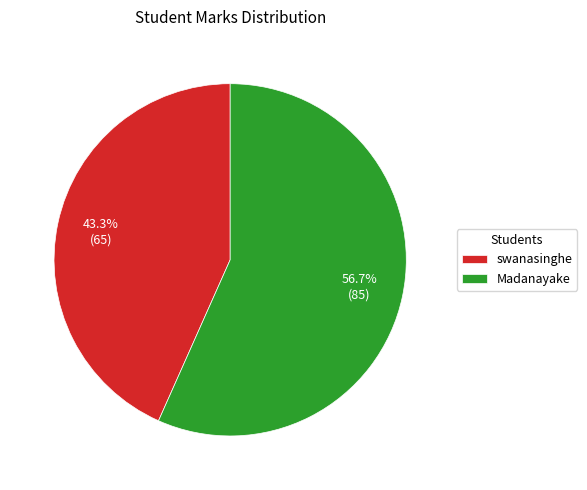

Which category has the smallest portion of the pie?

swanasinghe